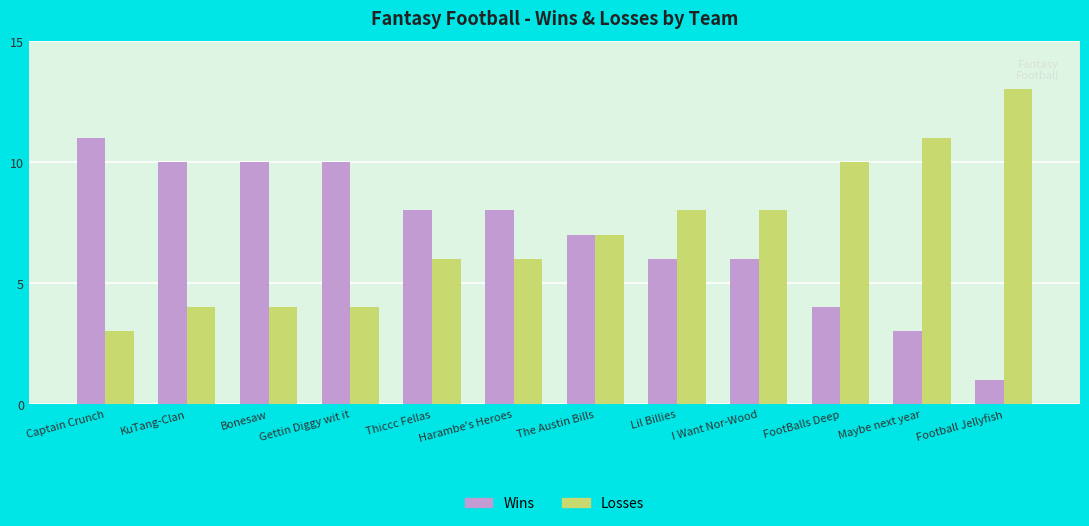

Read the Wins value at FootBalls Deep.

4